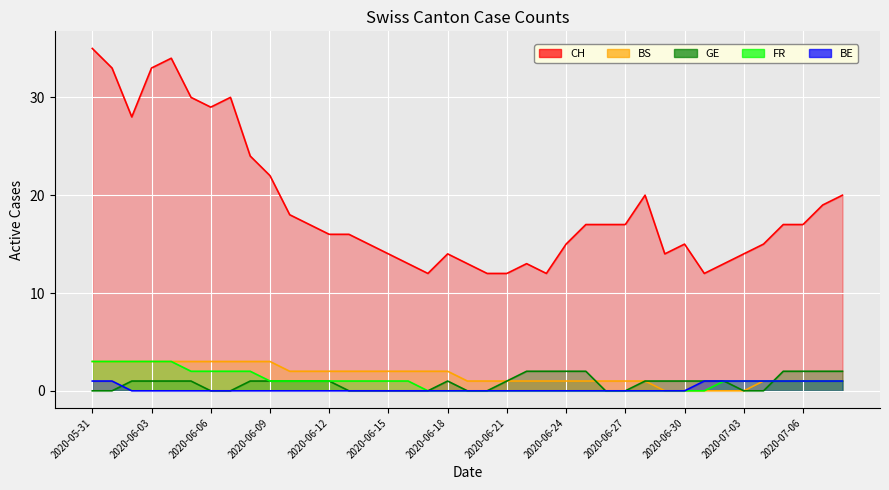

At which category is the sum across all series the highest?

2020-05-31